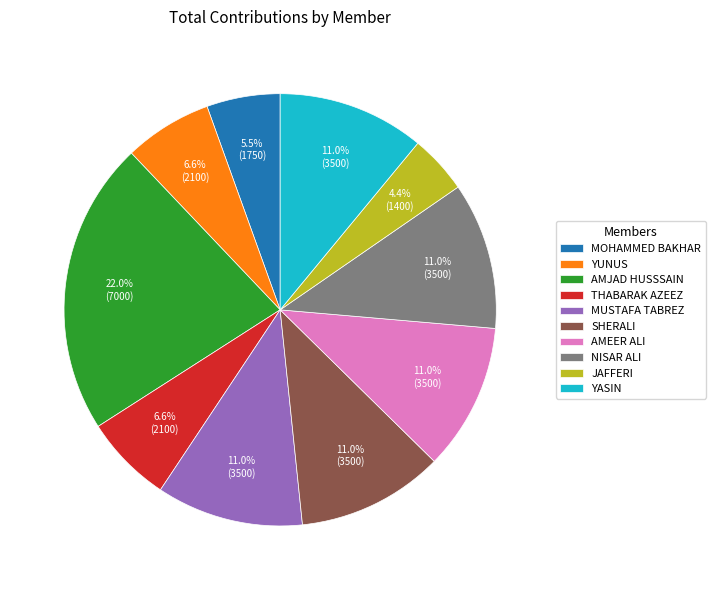

What is the ratio of the value at AMJAD HUSSSAIN to the value at THABARAK AZEEZ?

3.3